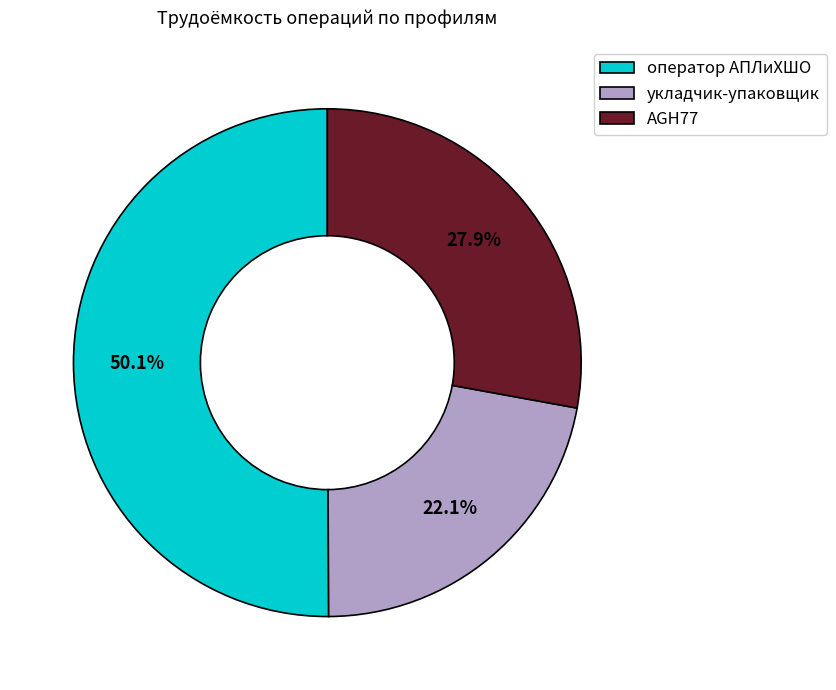

Approximately how many times larger is the value at укладчик-упаковщик compared to AGH77?

0.8